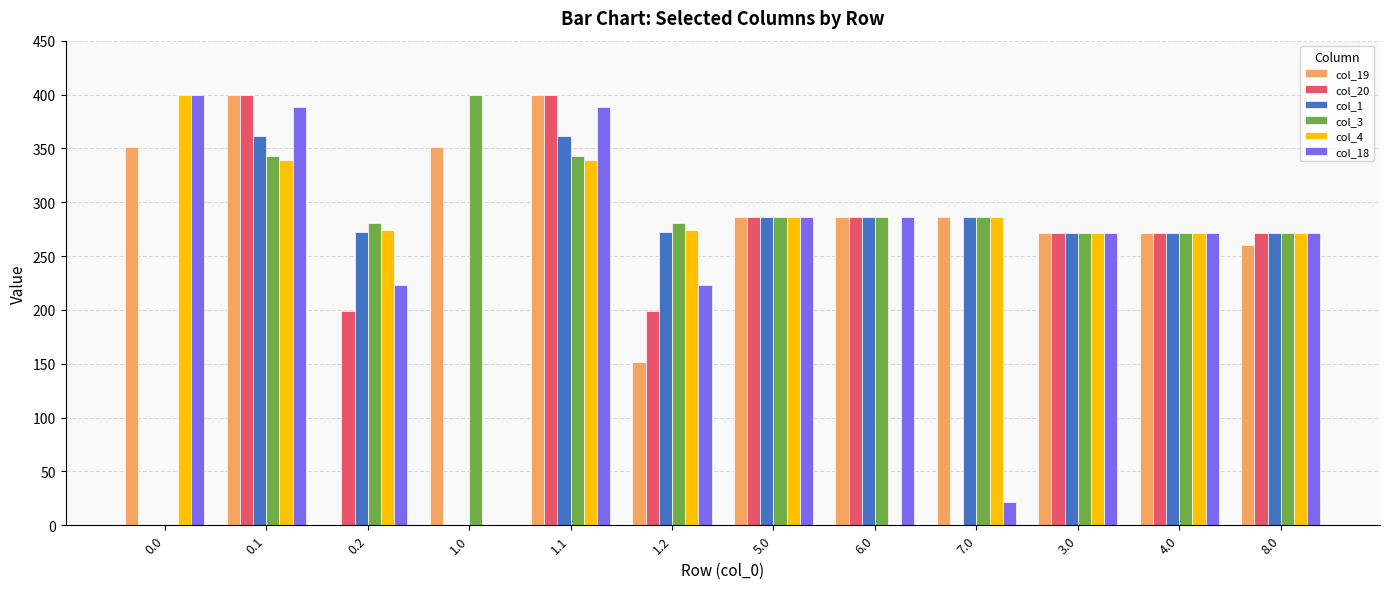

How many groups of bars are there?

12